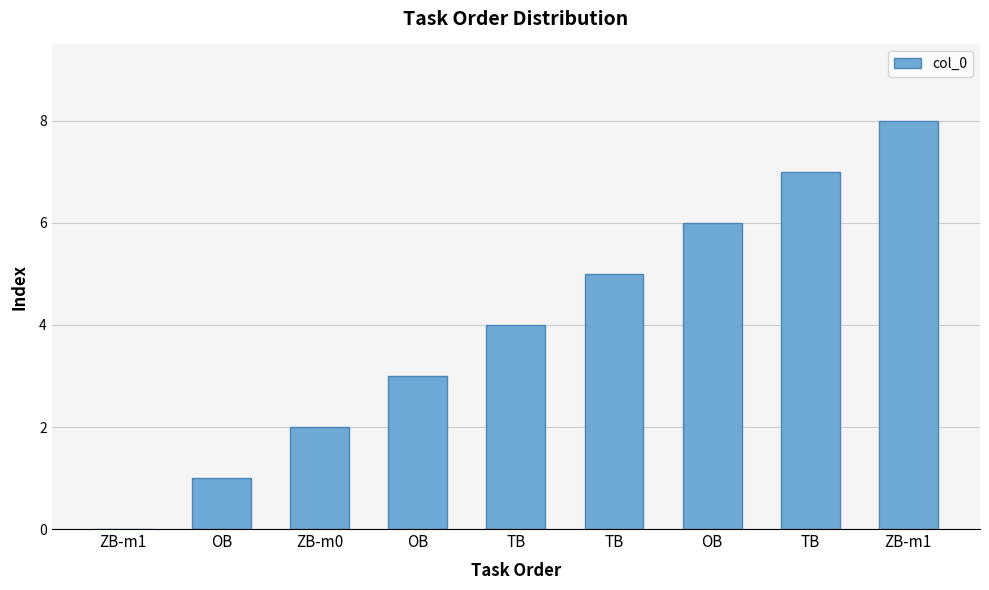

What is the ratio of the value at TB to the value at TB?

1.2